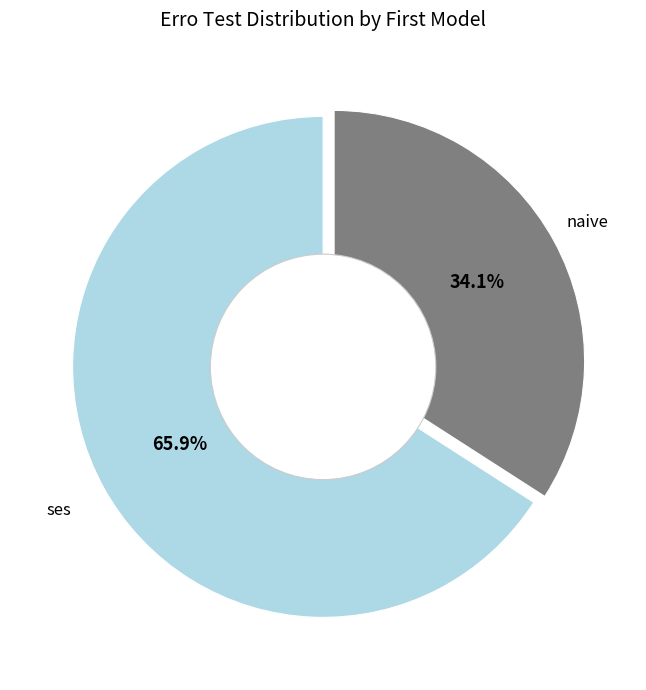

What percentage is NOT represented by naive?

65.9%